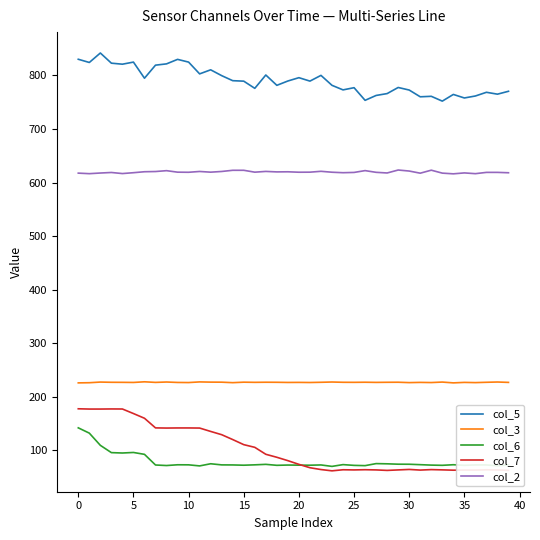

True or false: col_3 and col_6 intersect in this chart.

False